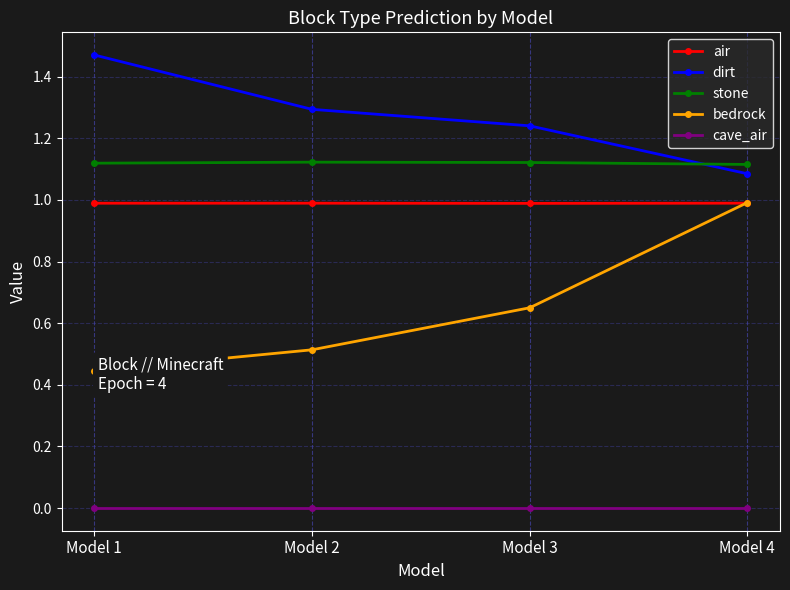

True or false: dirt has a value of 2.6 at Model 1.

False